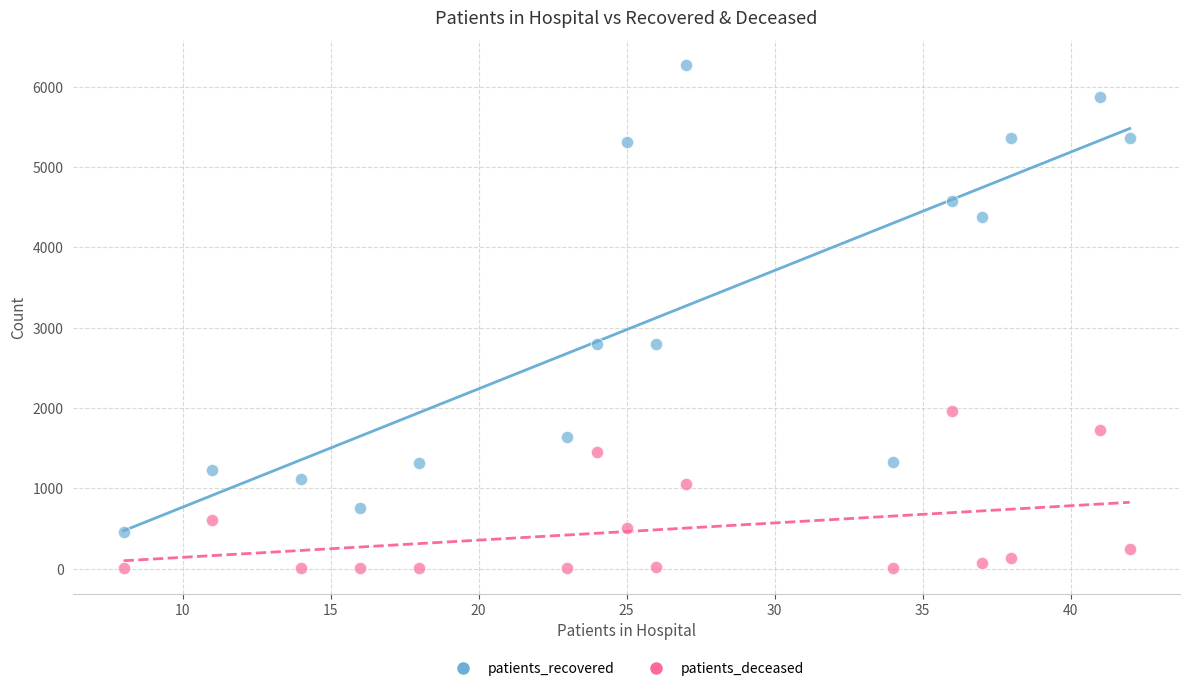

Which series reaches the maximum Y coordinate?

patients_recovered